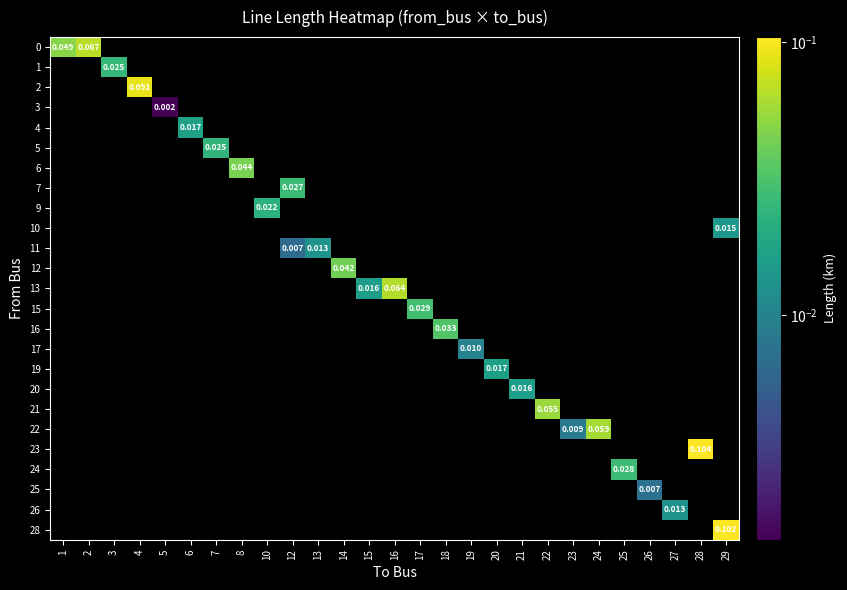

Which label corresponds to the largest value in the chart?

28